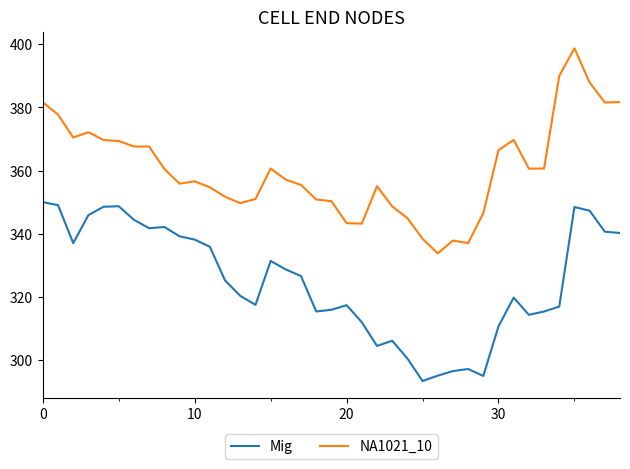

Which series has the largest total across all categories?

NA1021_10